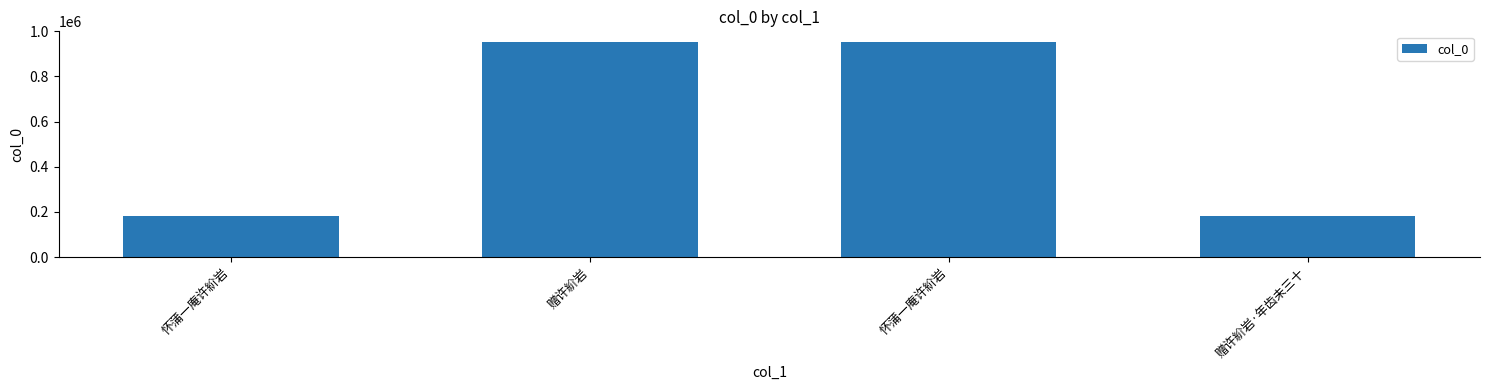

How many bars are there in total?

4